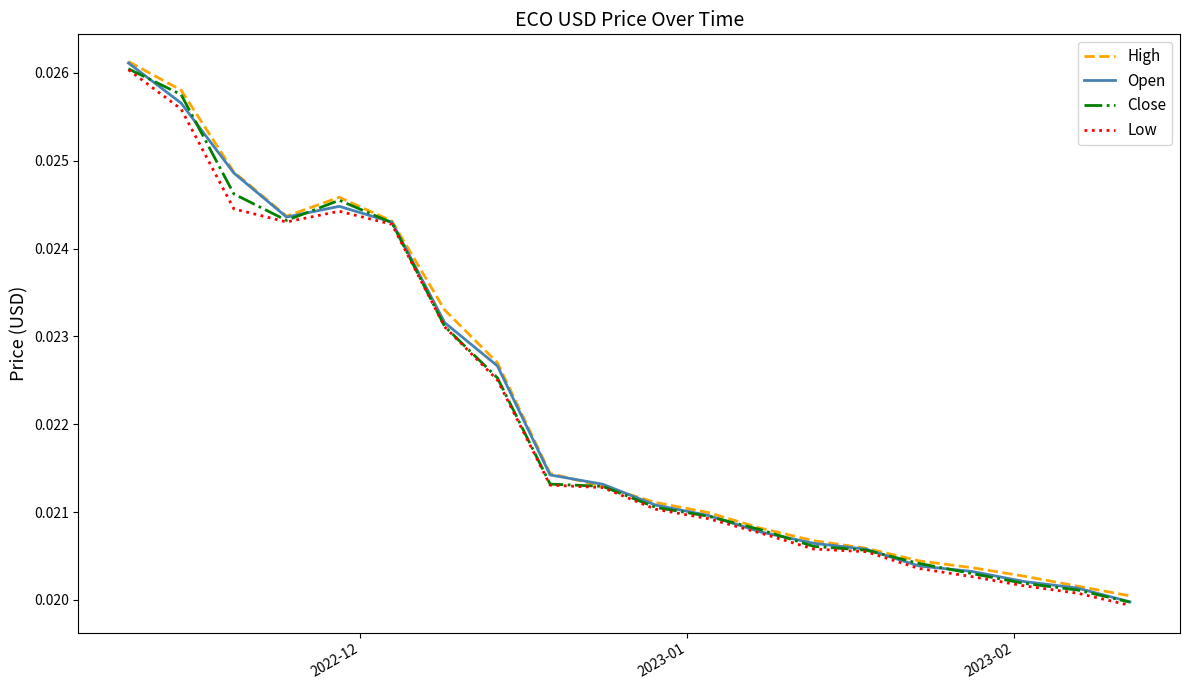

In High, how many points are lower than both neighbors (excluding endpoints)?

1